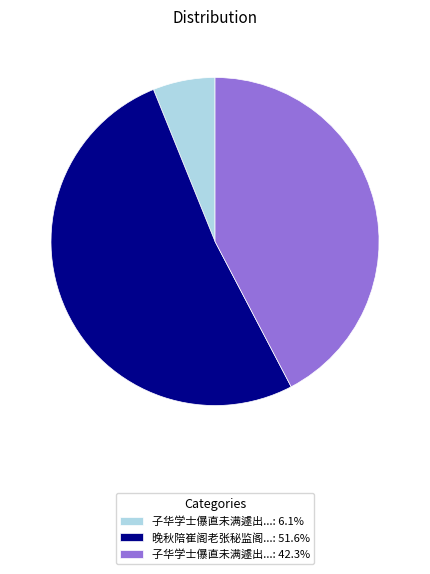

Does 晚秋陪崔阁老张秘监阁...: 51.6% represent more than half of the total?

Yes